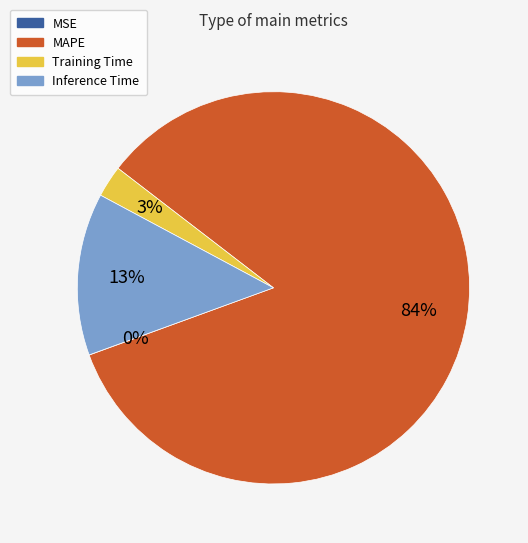

What percentage is the Inference Time slice, to the nearest percent?

13%